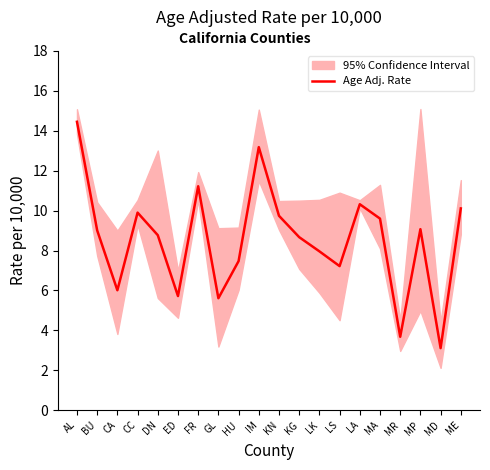

How many interior local valleys (lower than both neighbors) does the data have?

6